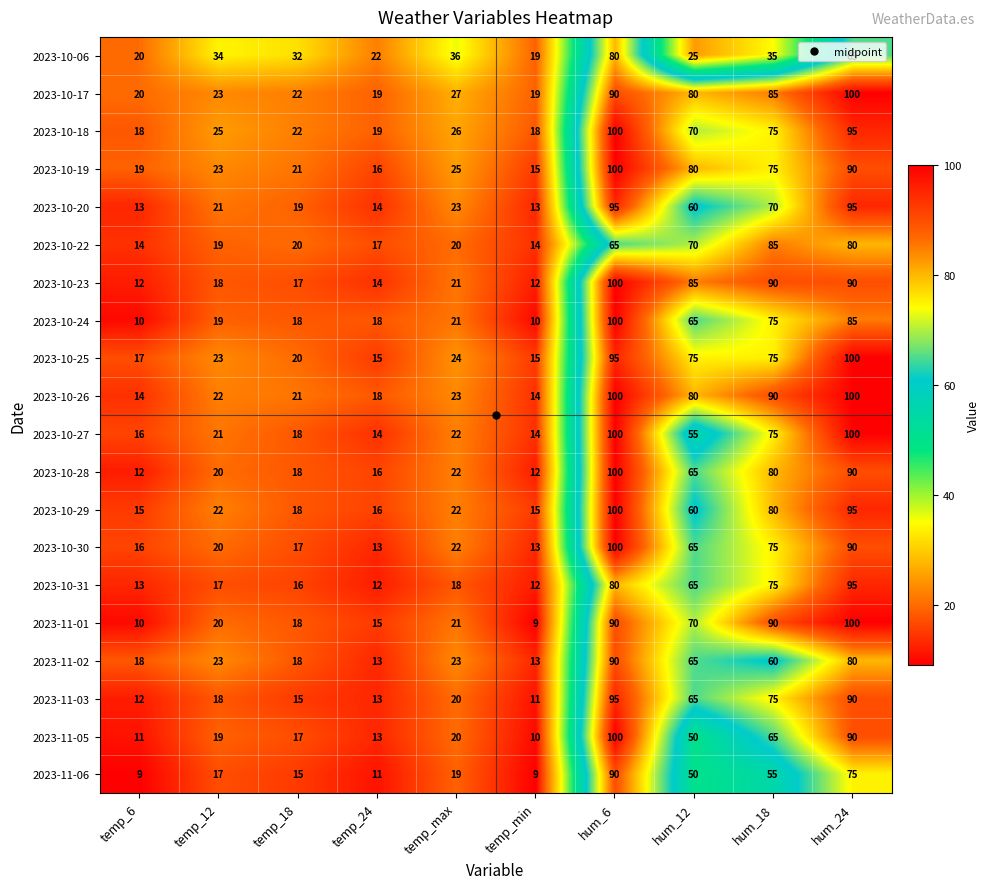

What value does the 2023-10-23 series have at hum_24, to the nearest 10?

90